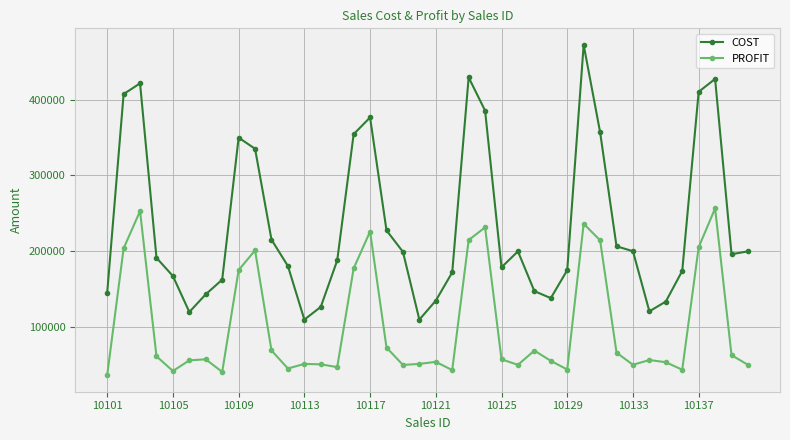

What is the smallest value displayed?

36250